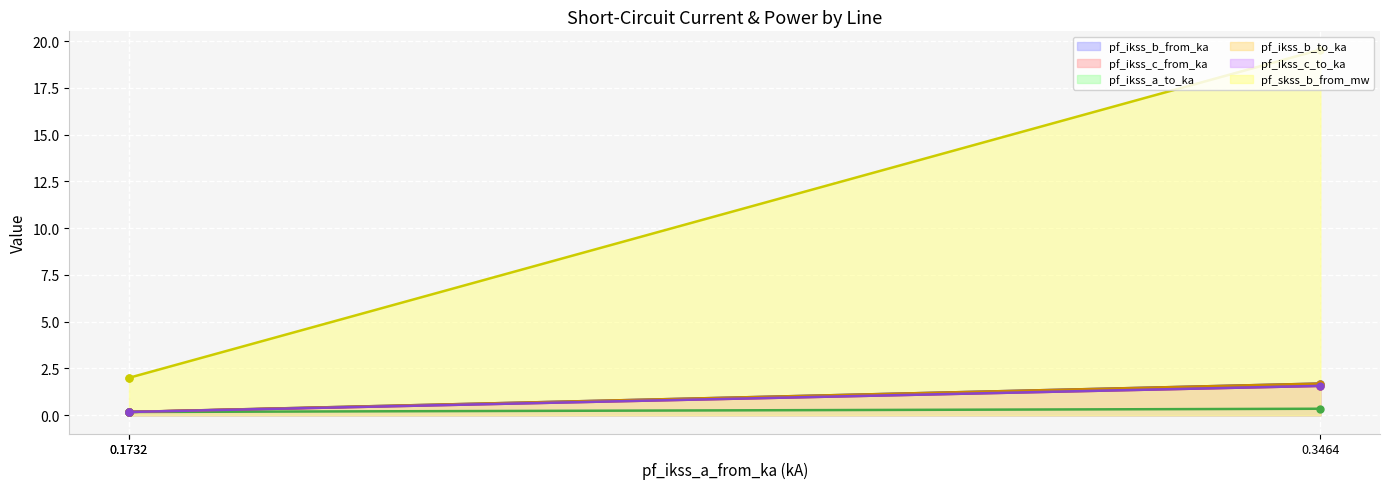

What is the highest value of the pf_skss_b_from_mw series?

19.5